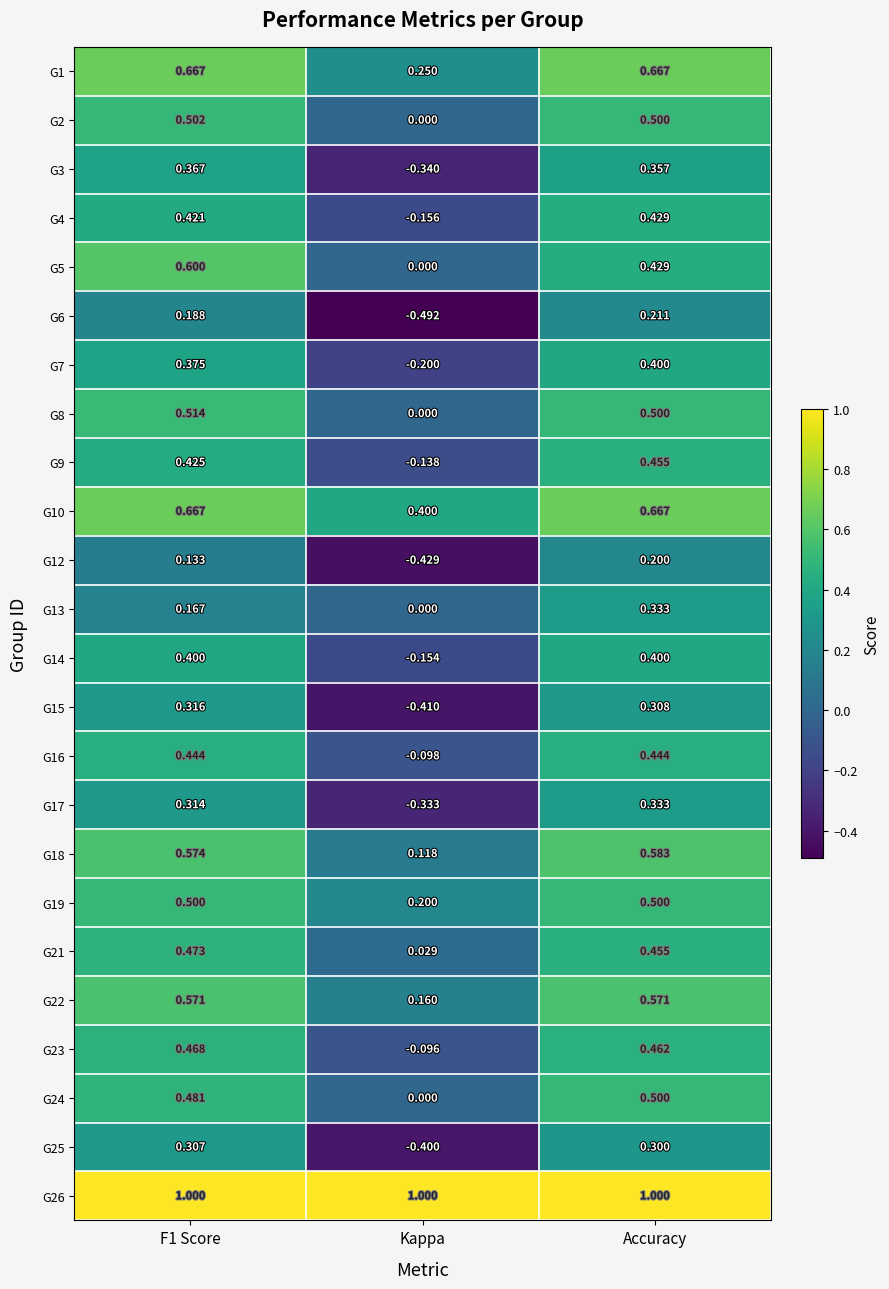

Which series has the largest total across all categories?

G26